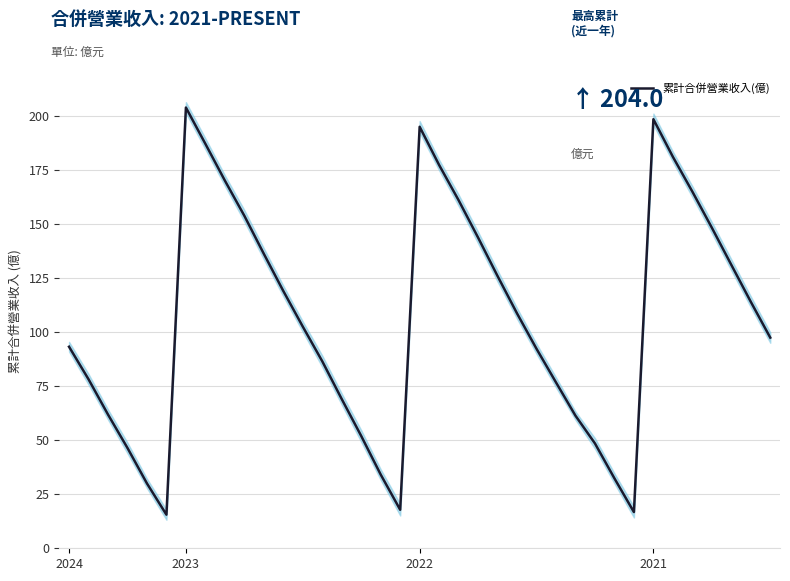

Where is the first local maximum?

6